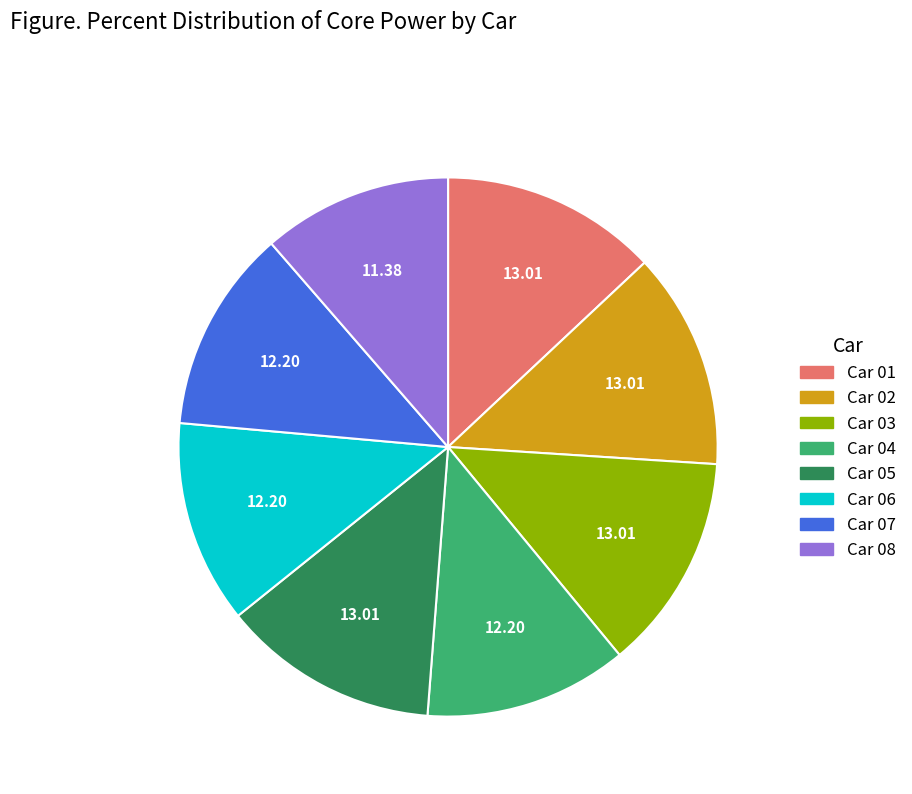

Is there a majority slice in this chart?

No